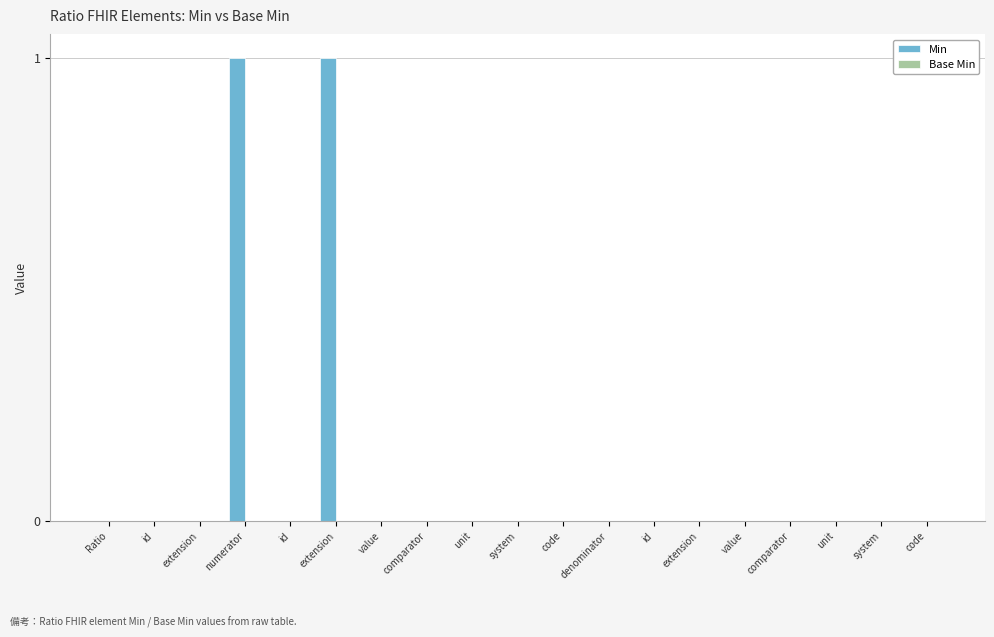

What is the label of the 18th bar from the right?

id